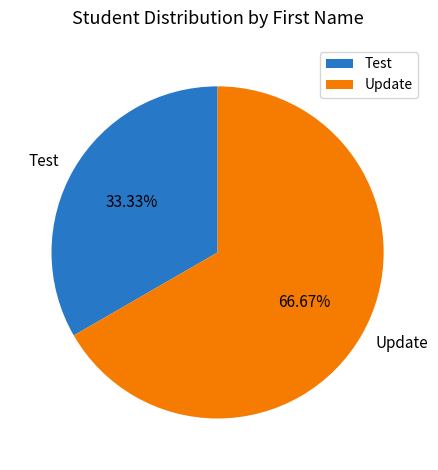

Which category accounts for the majority?

Update